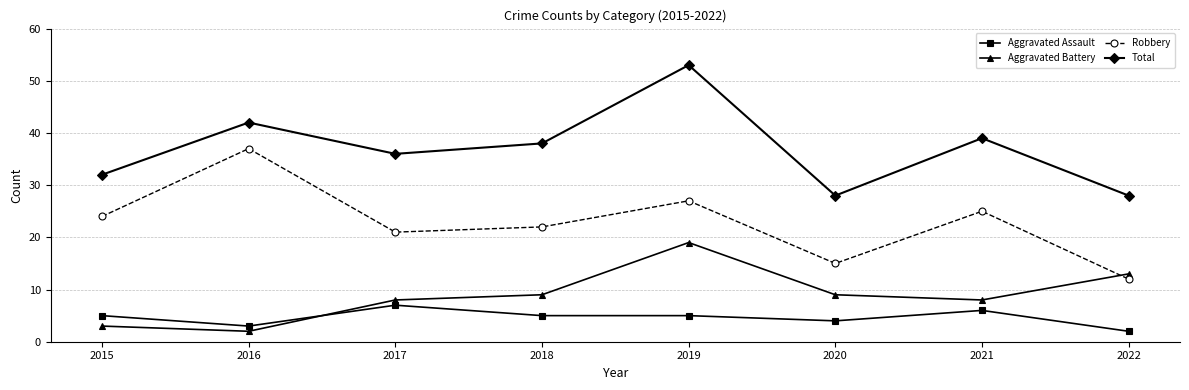

What is the approximate value of Aggravated Assault at 2019?

5